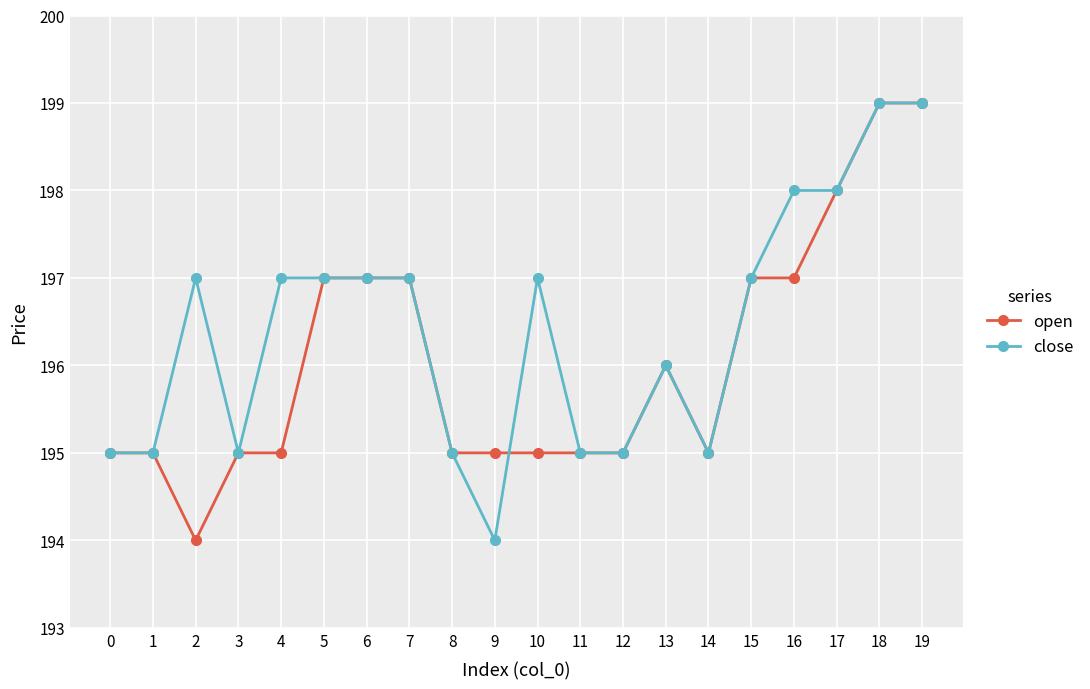

Reading right to left, transcribe all the data shown in this chart.

open: 19=199	18=199	17=198	16=197	15=197	14=195	13=196	12=195	11=195	10=195	9=195	8=195	7=197	6=197	5=197	4=195	3=195	2=194	1=195	0=195
close: 19=199	18=199	17=198	16=198	15=197	14=195	13=196	12=195	11=195	10=197	9=194	8=195	7=197	6=197	5=197	4=197	3=195	2=197	1=195	0=195